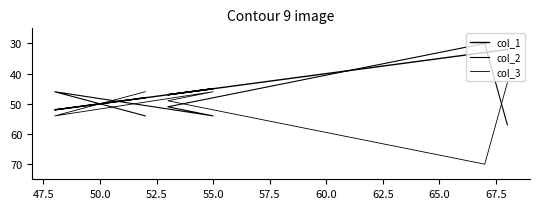

Rank the series by their average value, from highest to lowest.

col_3, col_2, col_1